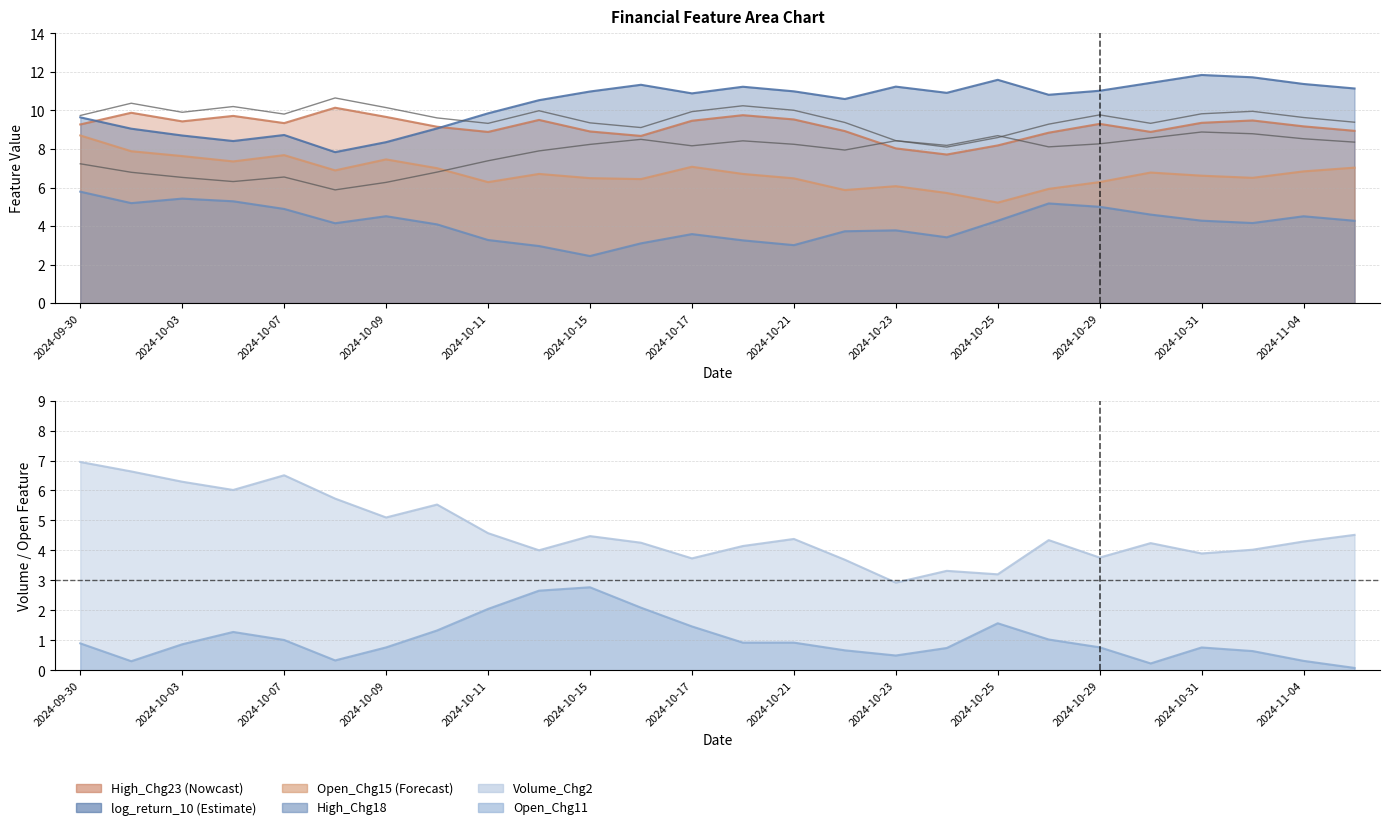

At which category does High_Chg18 reach its first local valley?

2024-10-01